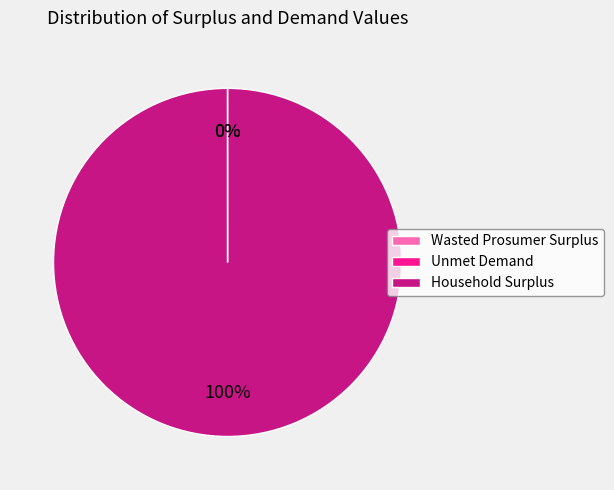

Which category has the biggest portion of the pie?

Household Surplus